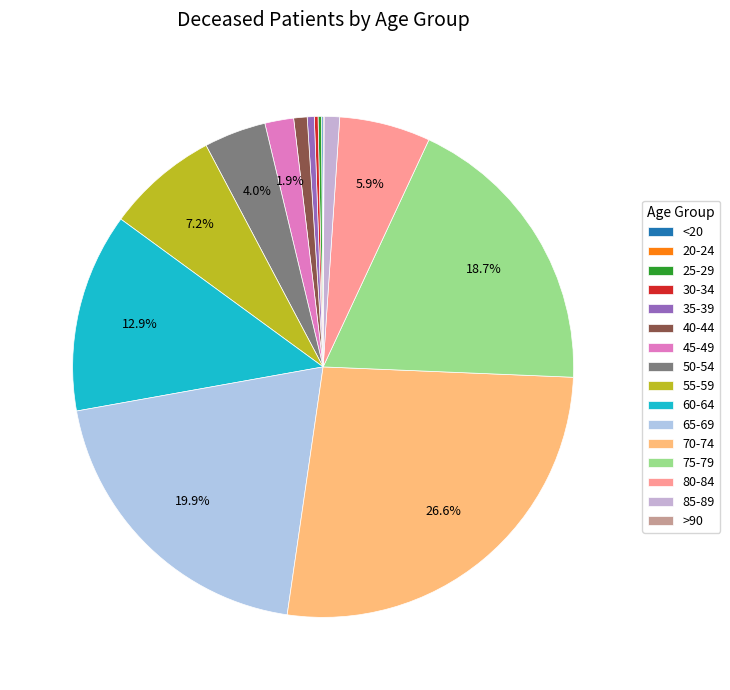

Is the sum of 35-39 and 65-69 greater than half?

No